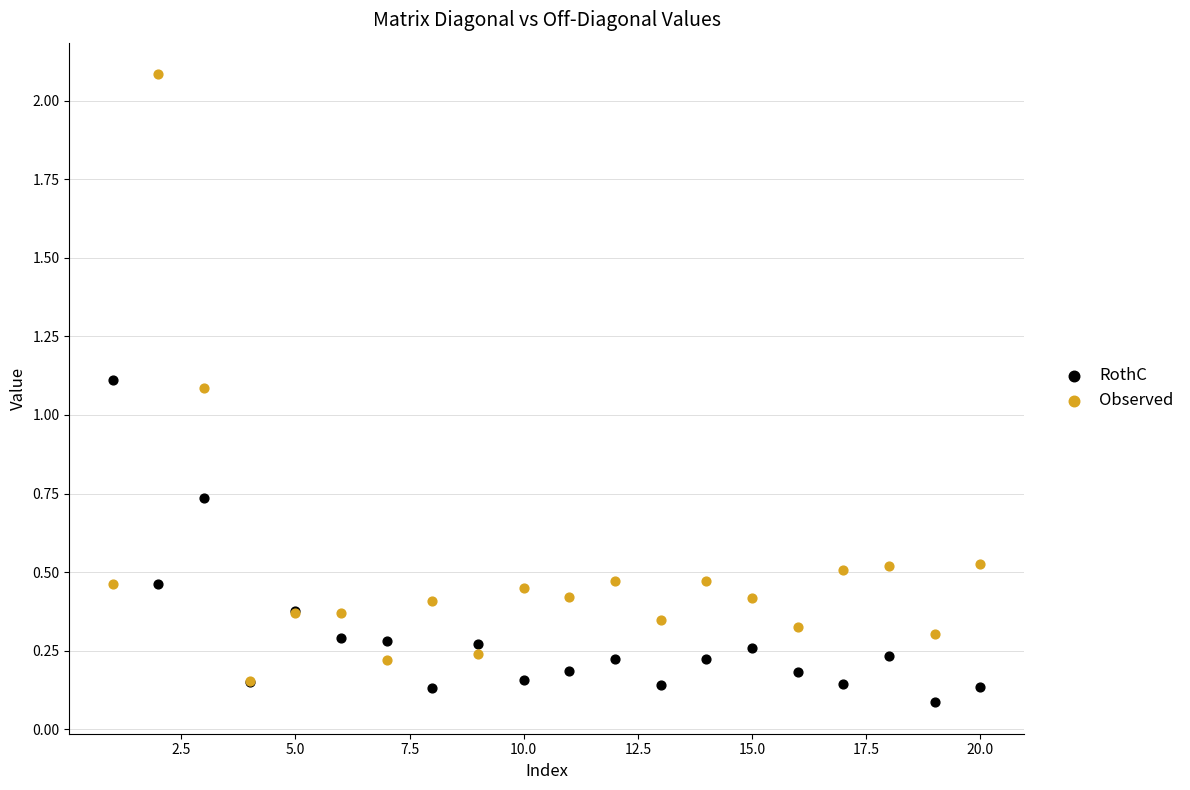

Which series contains the lowest Y value?

RothC